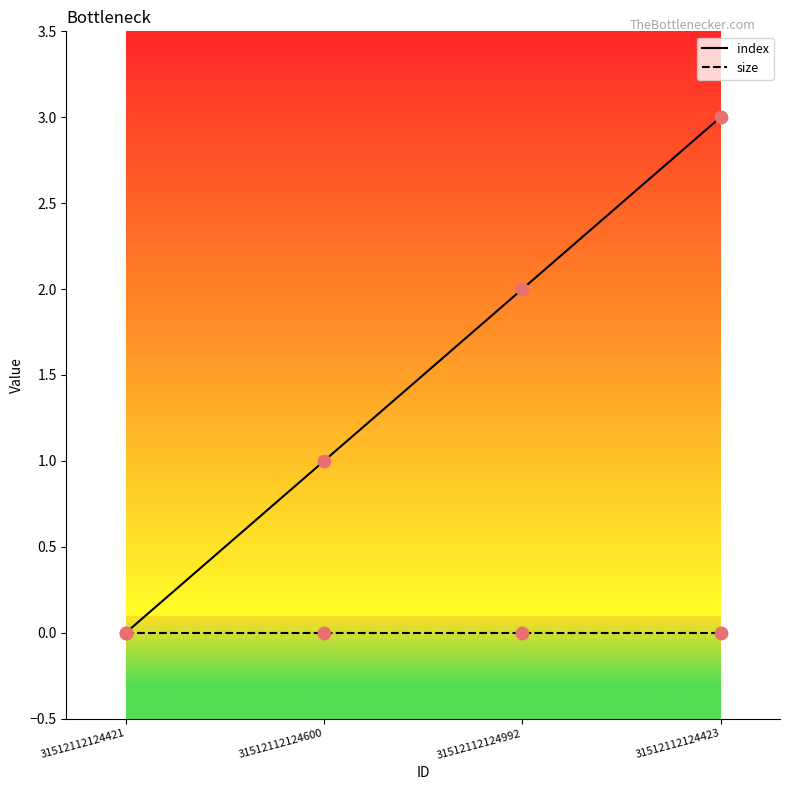

Which series has the largest total across all categories?

index